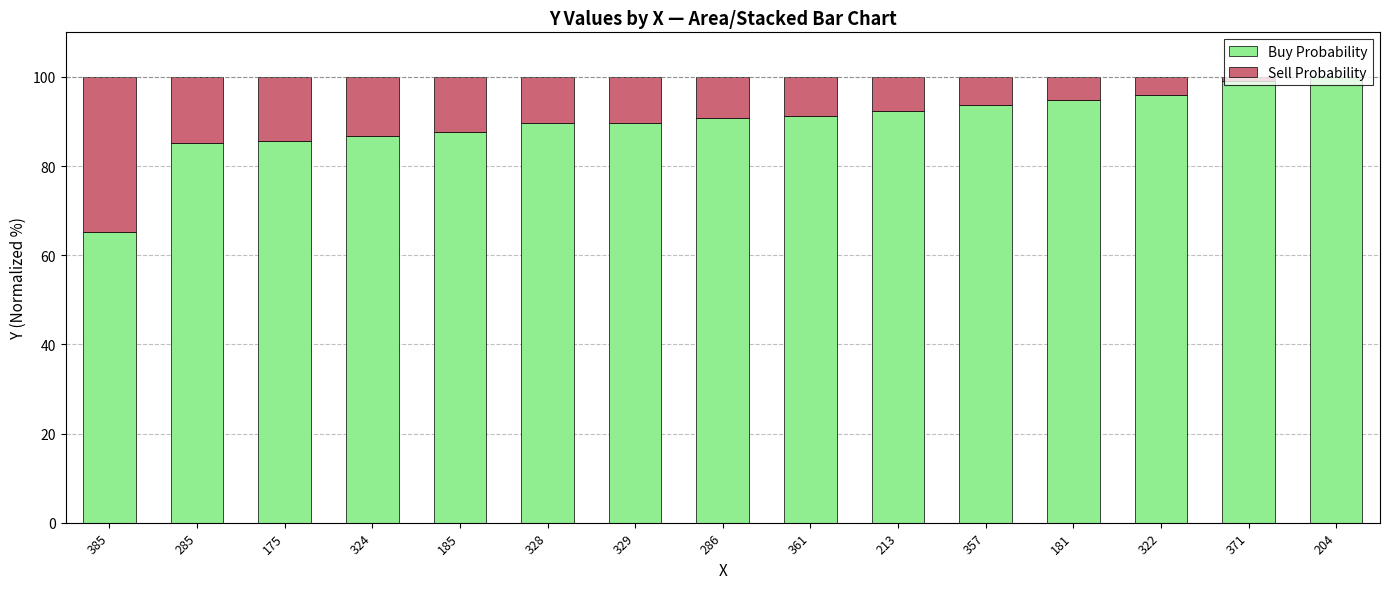

Are the bars horizontal?

No